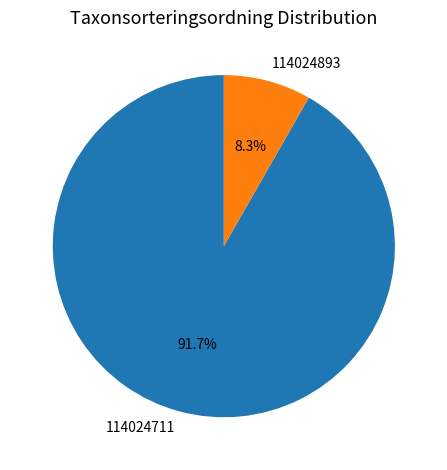

To the nearest percent, what is the combined percentage of 114024711 and 114024893?

100%